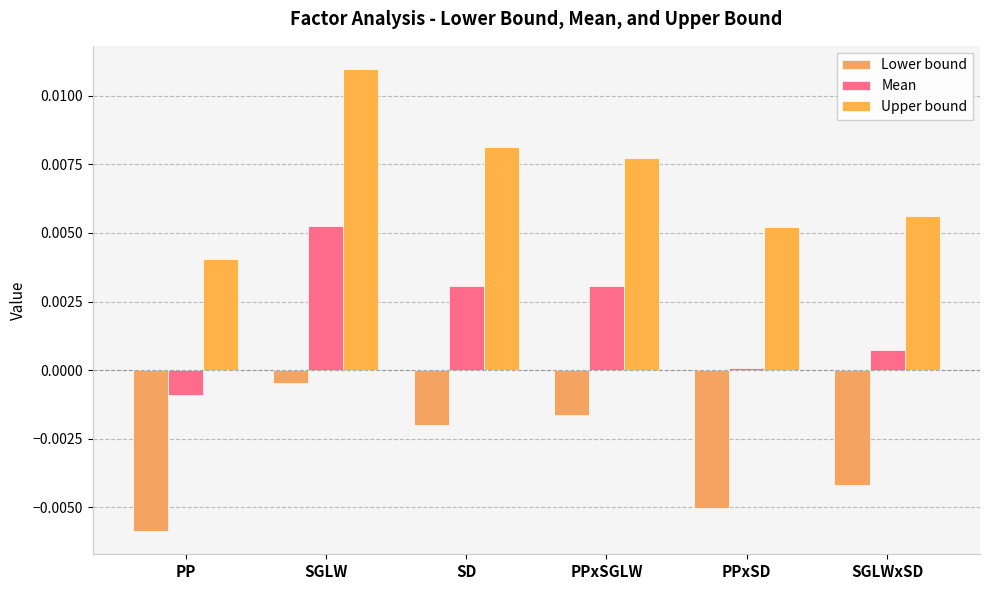

Rank the categories by Mean value from lowest to highest.

PP, PPxSD, SGLWxSD, SD, PPxSGLW, SGLW